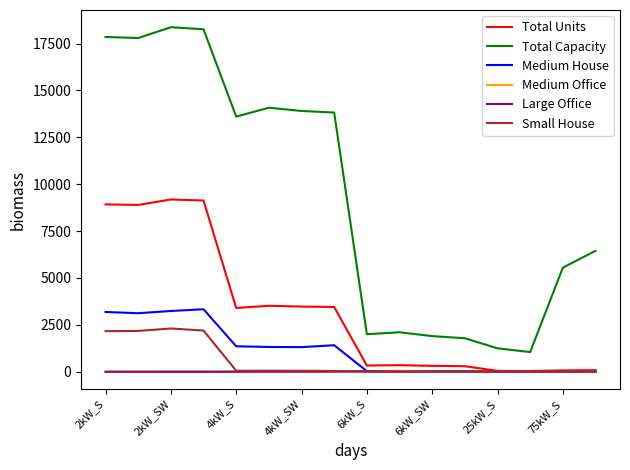

Which series has the largest total across all categories?

Total Capacity